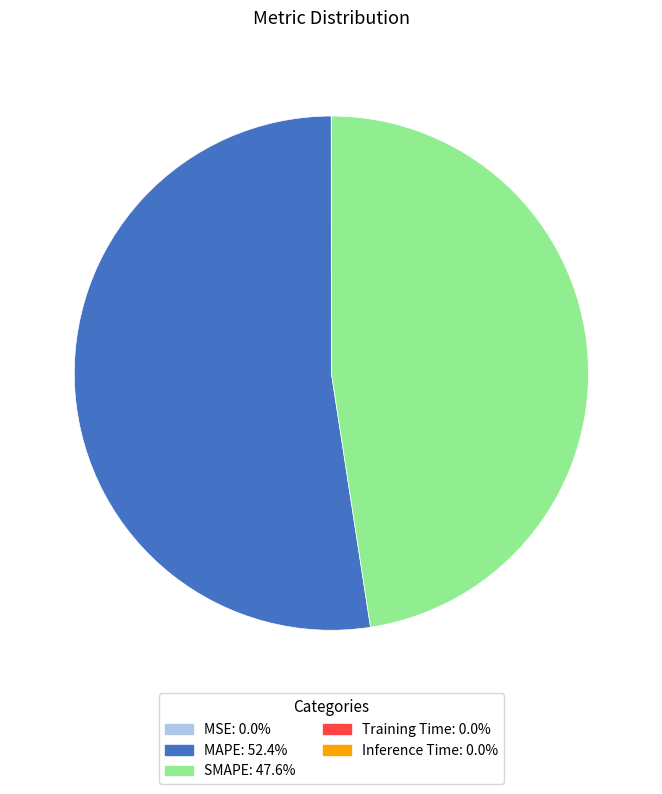

Combined, do MAPE and SMAPE account for over 50%?

Yes